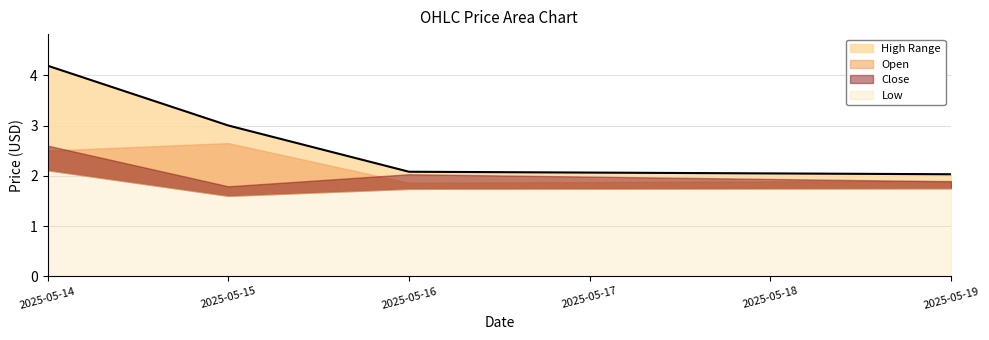

What is the difference between the highest and lowest values at 2025-05-16?

0.3